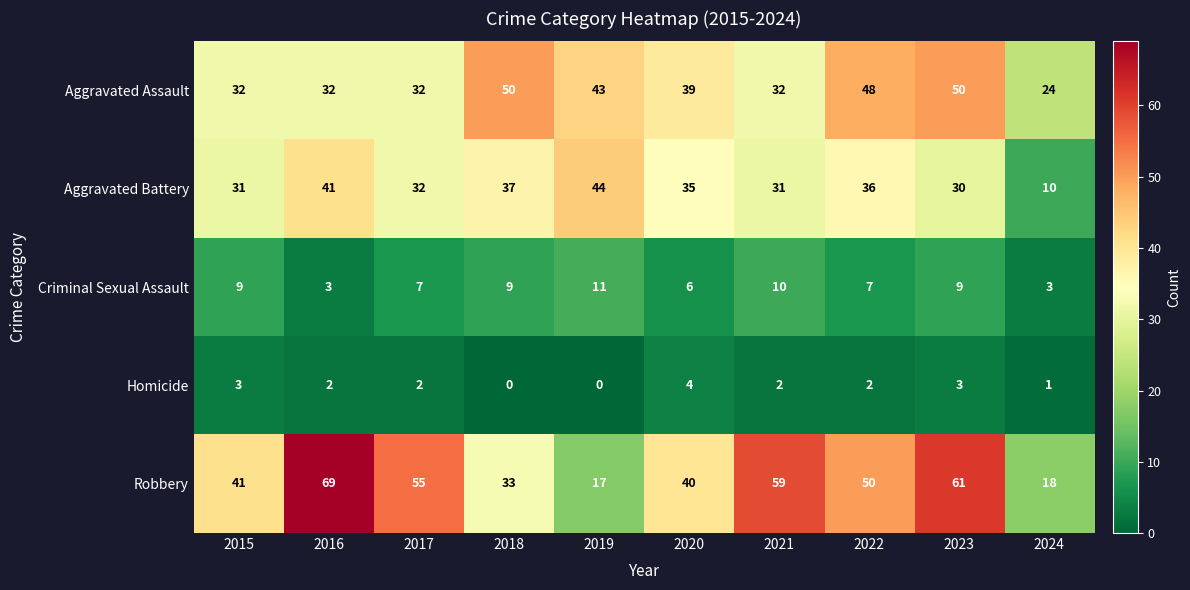

Is it true that Criminal Sexual Assault equals 13 at 2021?

False